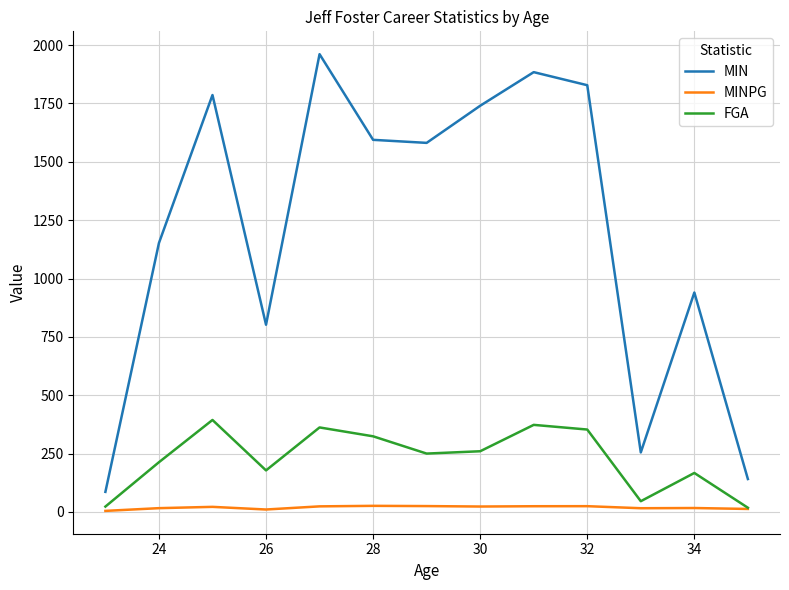

List the series in order of their overall mean, highest first.

MIN, FGA, MINPG